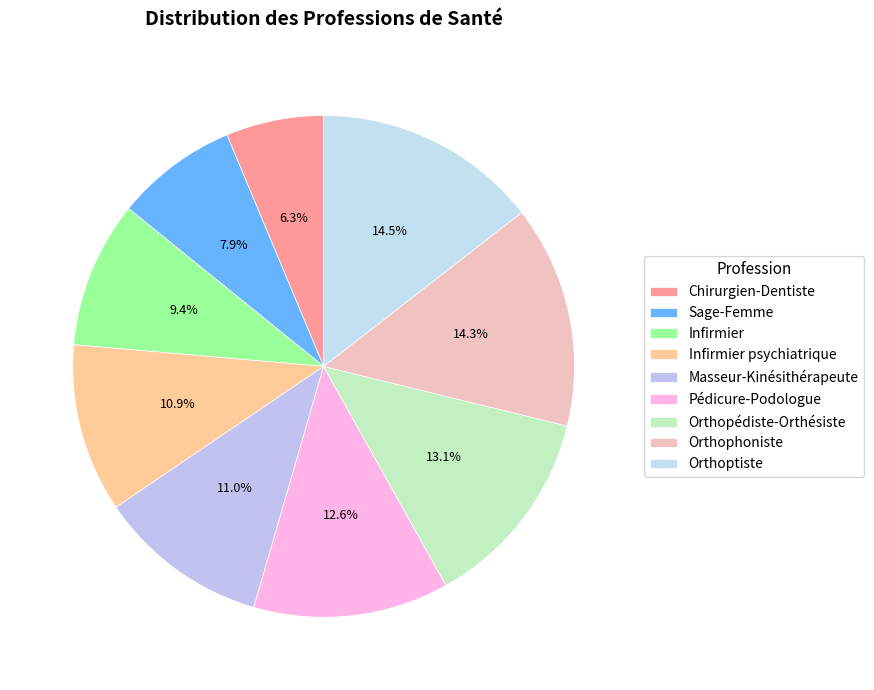

What percentage is NOT represented by Sage-Femme?

92.1%